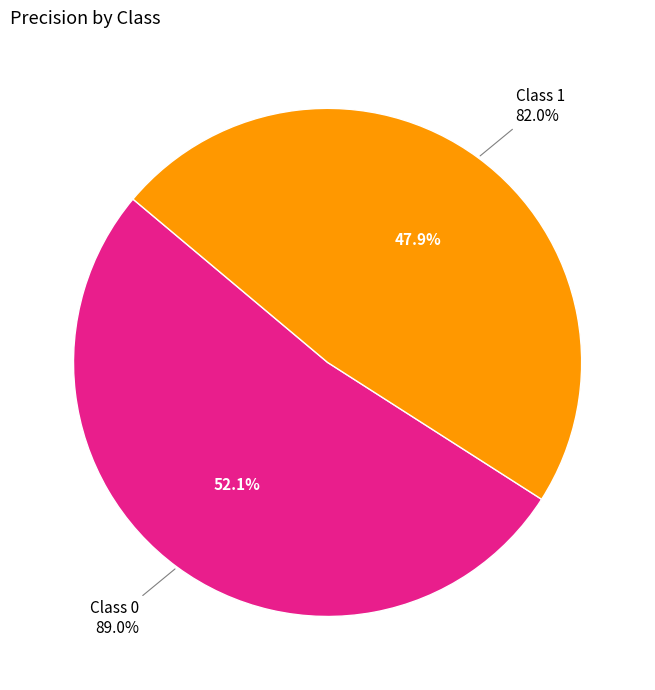

True or false: 0 accounts for 61% of the total.

False